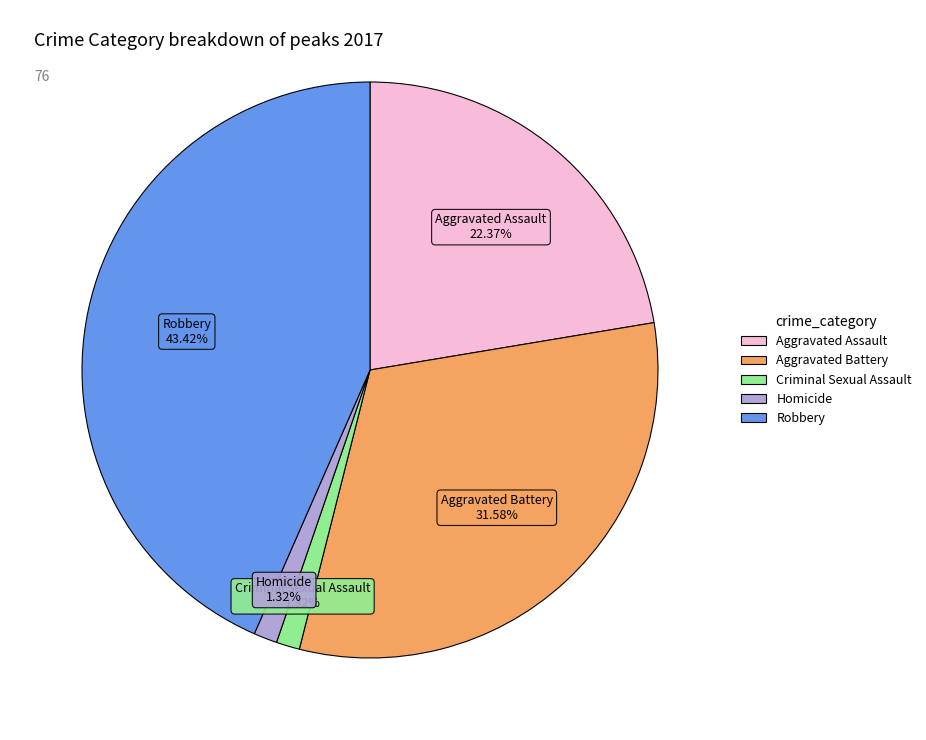

What is the largest slice in the pie chart?

Robbery